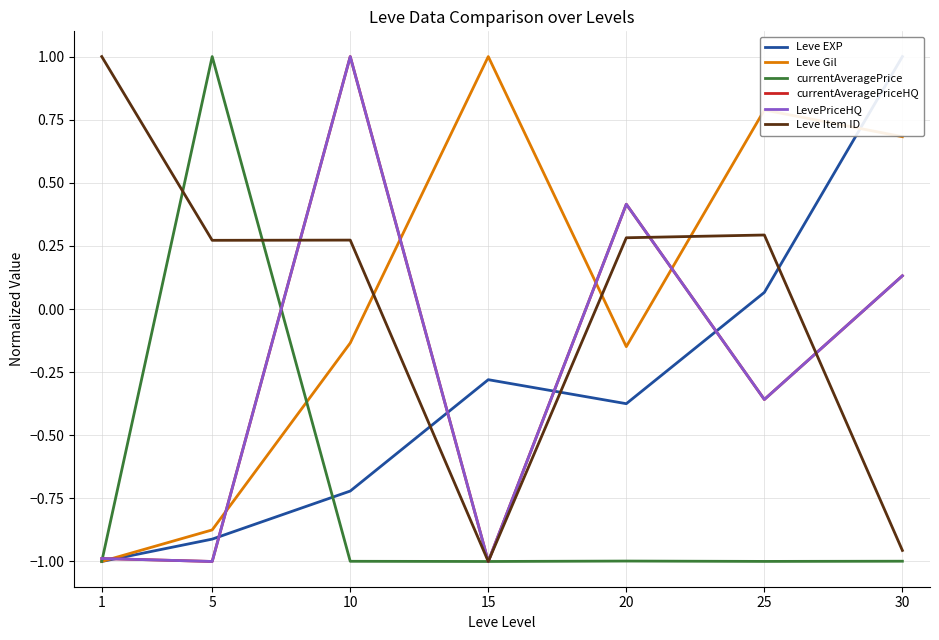

How many data points in Leve EXP are less than 0?

5